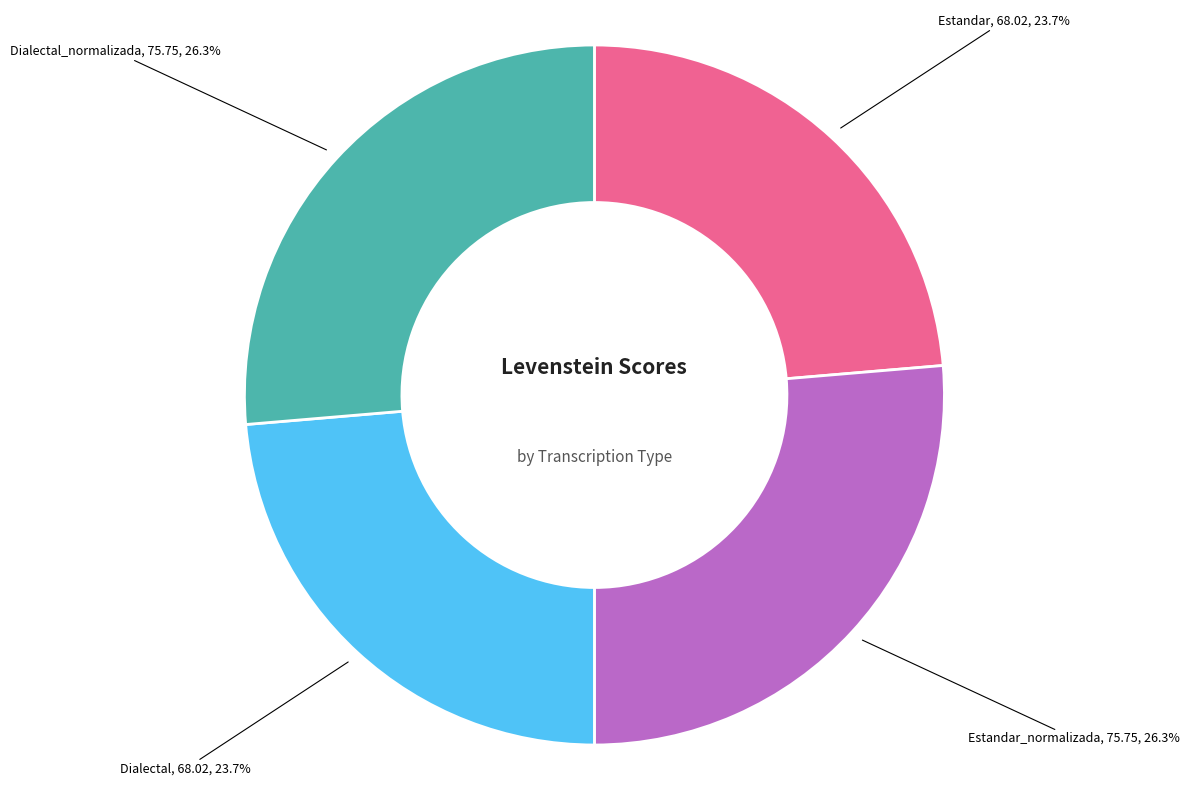

Does any single category account for the majority?

No